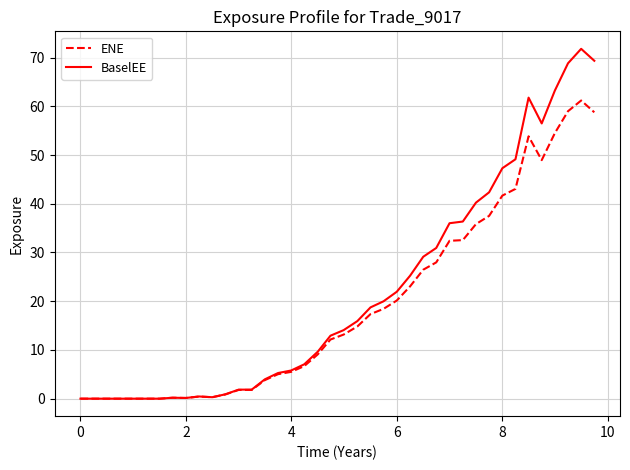

Rank the series by their maximum value, from lowest to highest.

ENE, BaselEE